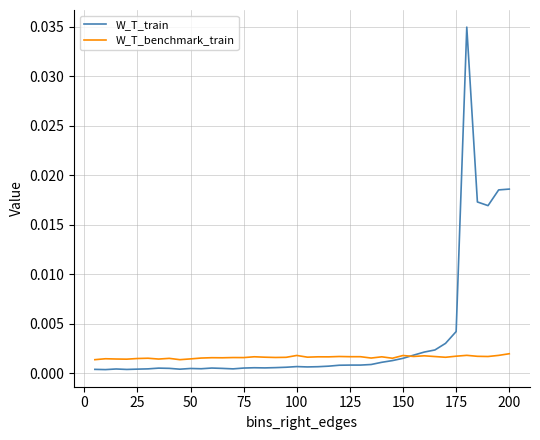

What is the sum of all W_T_benchmark_train values?

0.1